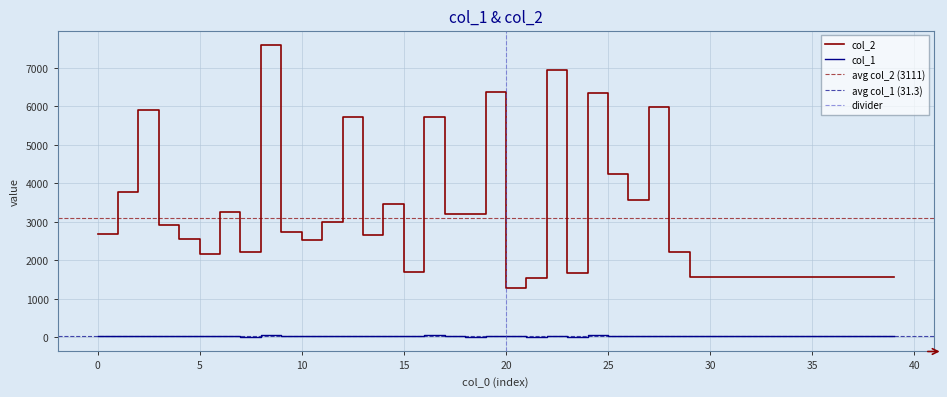

What is the difference between the maximum and second lowest values in the col_1 series?

35